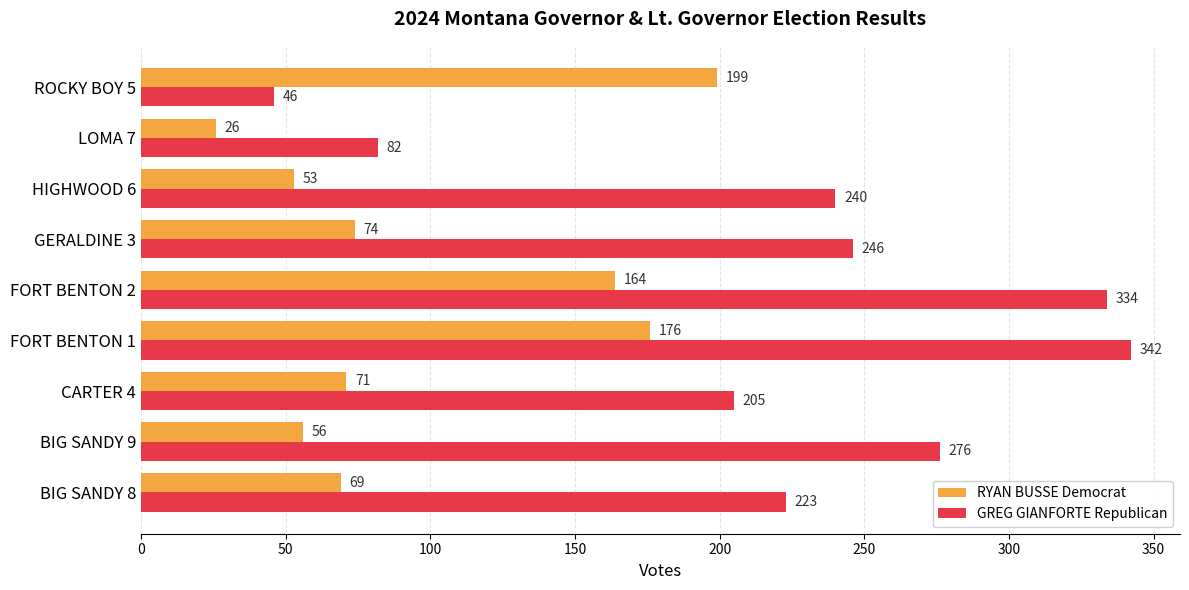

What is the difference between the RYAN BUSSE Democrat values at BIG SANDY 8 and HIGHWOOD 6?

16